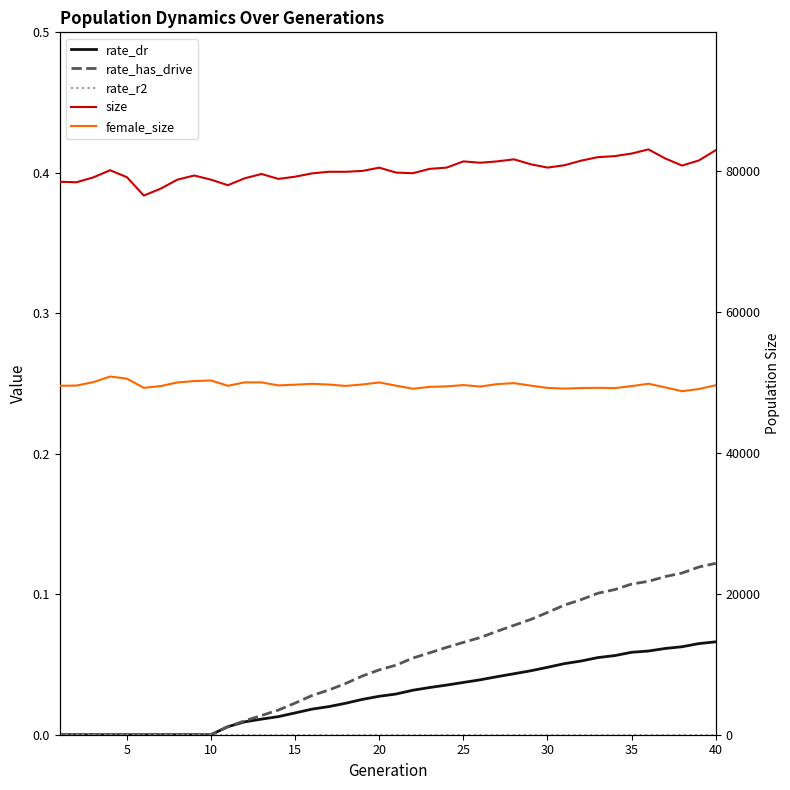

Is the value of rate_has_drive at 0 greater than the value of rate_dr at 40?

No